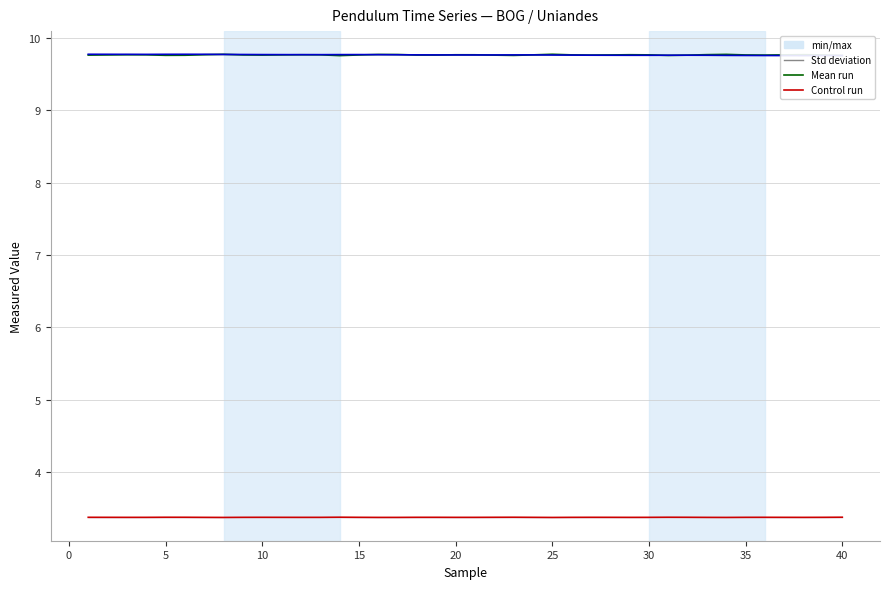

True or false: period (s) has a value of 4.8 at 25.

False